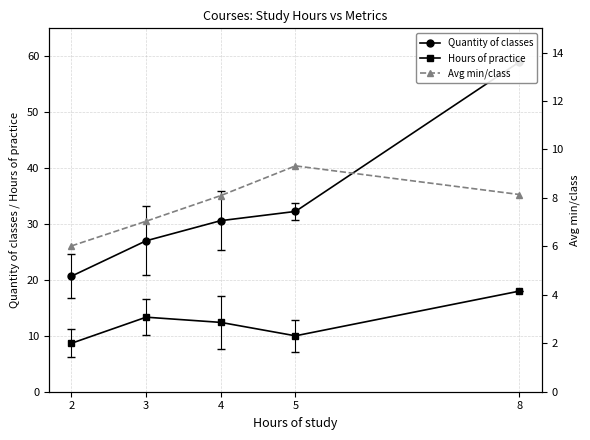

The Avg min/class series shows 12.2 at 8. True or false?

False